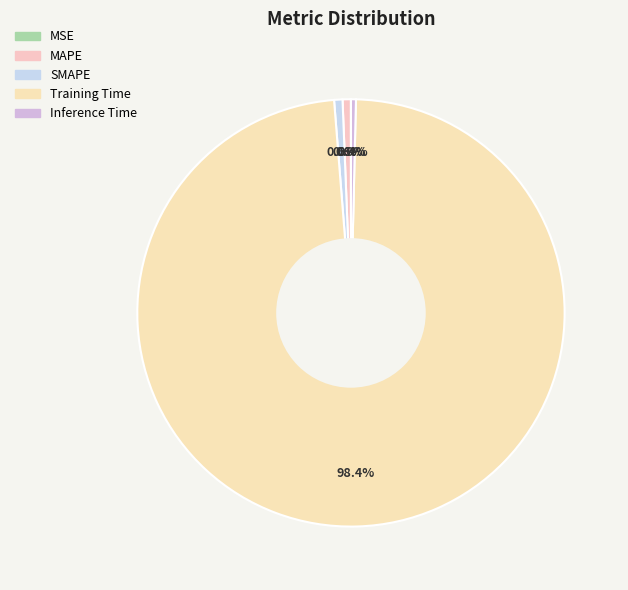

Rank the categories by value from highest to lowest.

Training Time, SMAPE, MAPE, Inference Time, MSE